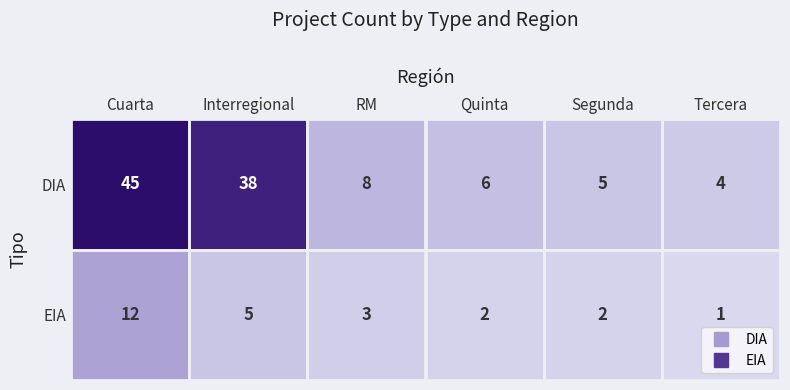

At Segunda, list the series in order from largest to smallest.

DIA, EIA